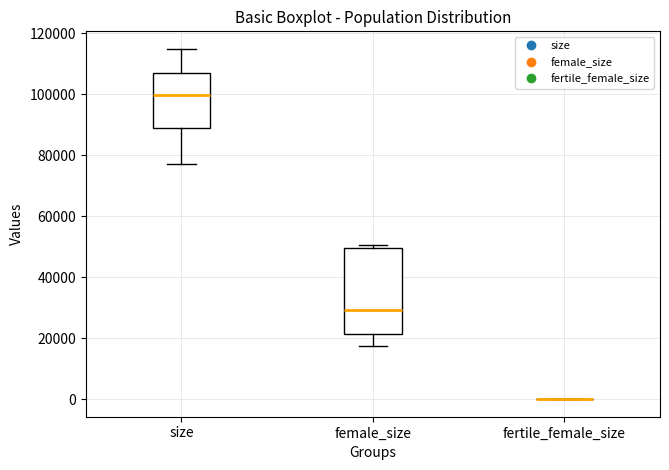

Which box is the tallest, from its lower edge to its upper edge?

female_size